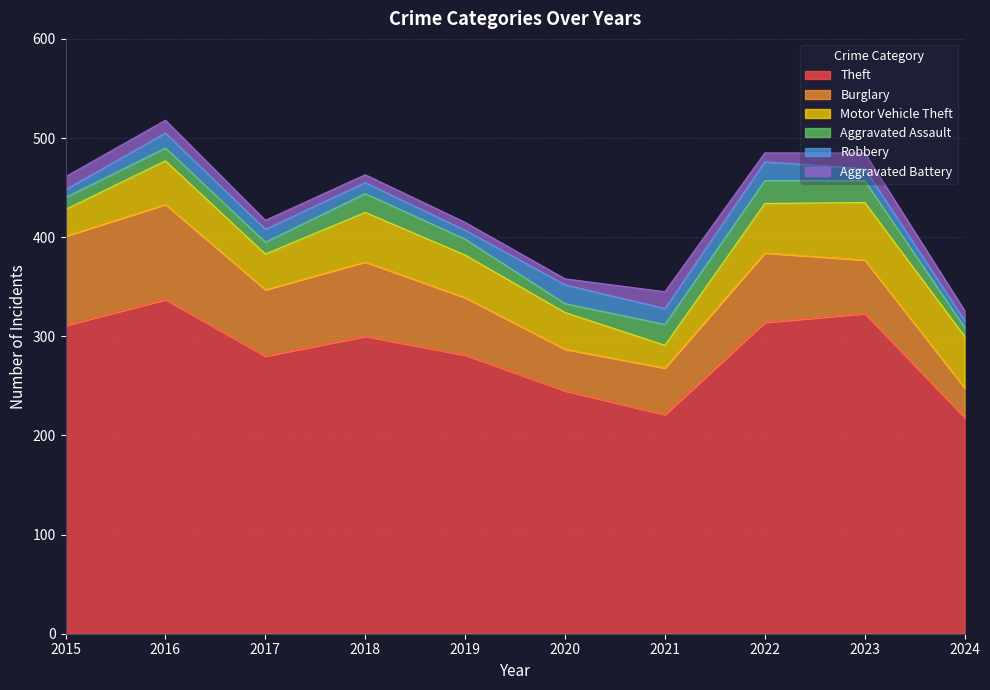

Reading left to right, what are all the values shown in this chart?

Theft: 2015=311	2016=337	2017=280	2018=300	2019=281	2020=245	2021=221	2022=314	2023=323	2024=218
Burglary: 2015=90	2016=96	2017=67	2018=75	2019=58	2020=42	2021=47	2022=70	2023=54	2024=30
Motor Vehicle Theft: 2015=27	2016=44	2017=36	2018=50	2019=43	2020=37	2021=23	2022=50	2023=58	2024=52
Aggravated Assault: 2015=12	2016=13	2017=12	2018=19	2019=16	2020=9	2021=21	2022=23	2023=22	2024=9
Robbery: 2015=8	2016=15	2017=13	2018=11	2019=9	2020=19	2021=16	2022=19	2023=12	2024=7
Aggravated Battery: 2015=13	2016=13	2017=9	2018=8	2019=8	2020=6	2021=17	2022=9	2023=16	2024=10